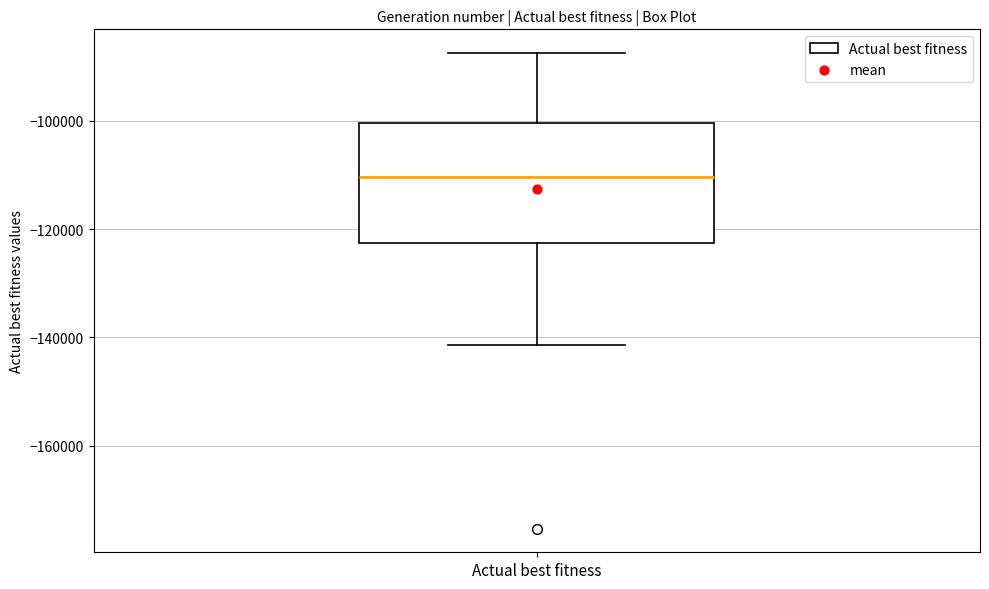

Transcribe this box plot: give where the median line is, the range the box spans, and where the two whiskers end, as read against the y-axis. The values are not printed on the chart, so give them approximately, as read against the axis.

median -110000, box -122000 to -100000, whiskers -142000 to -88000